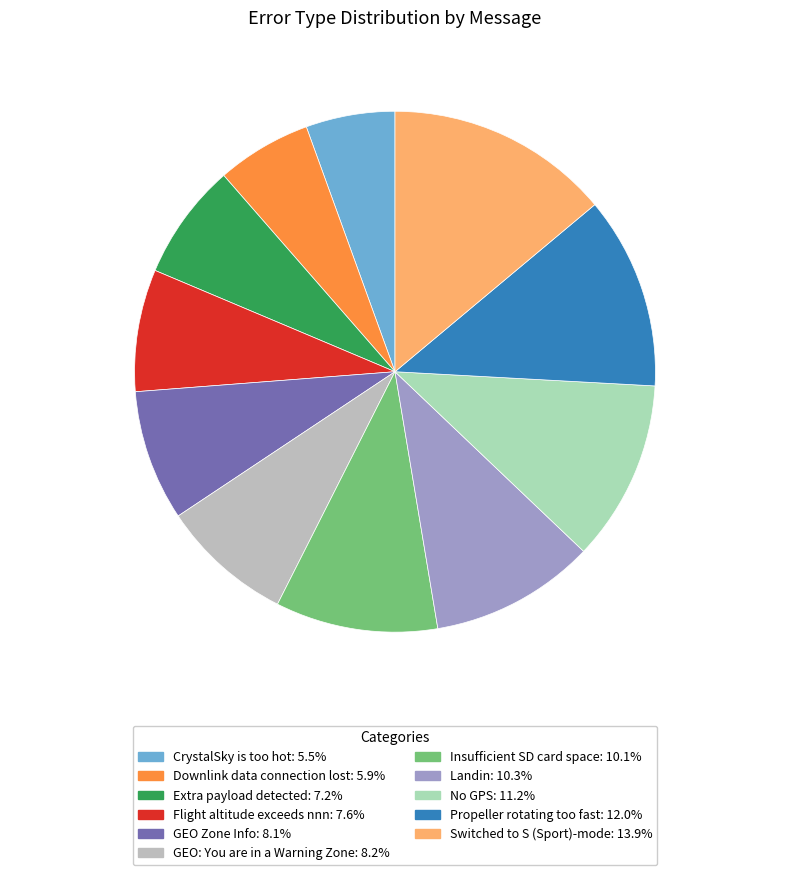

Combined, do No GPS and Switched to S (Sport)-mode account for over 50%?

No